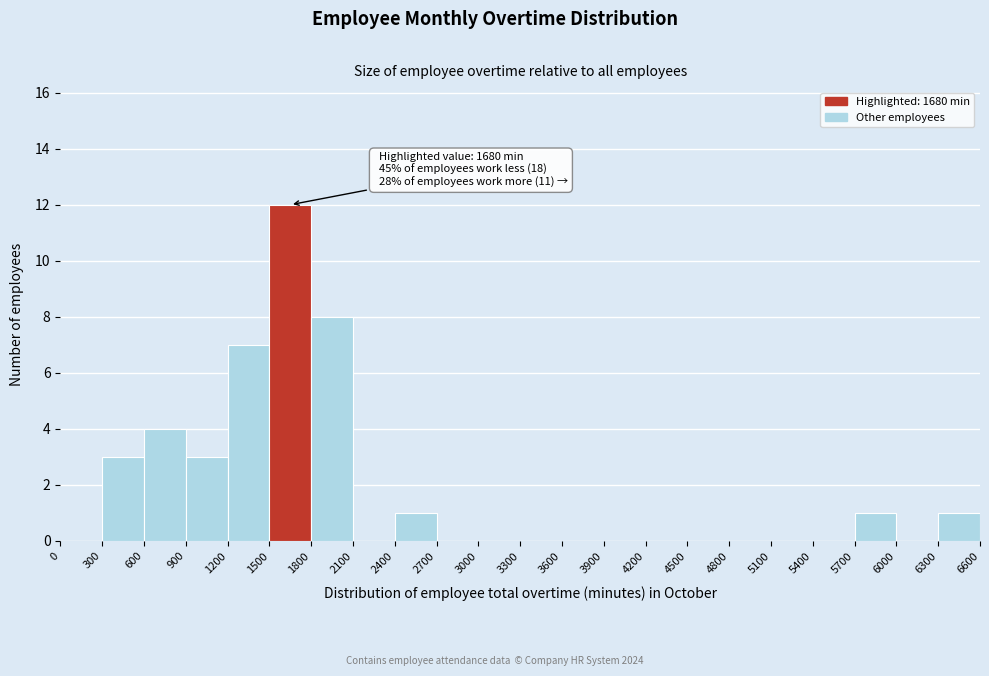

Which range on the x-axis has the tallest bar?

1500 to 1800